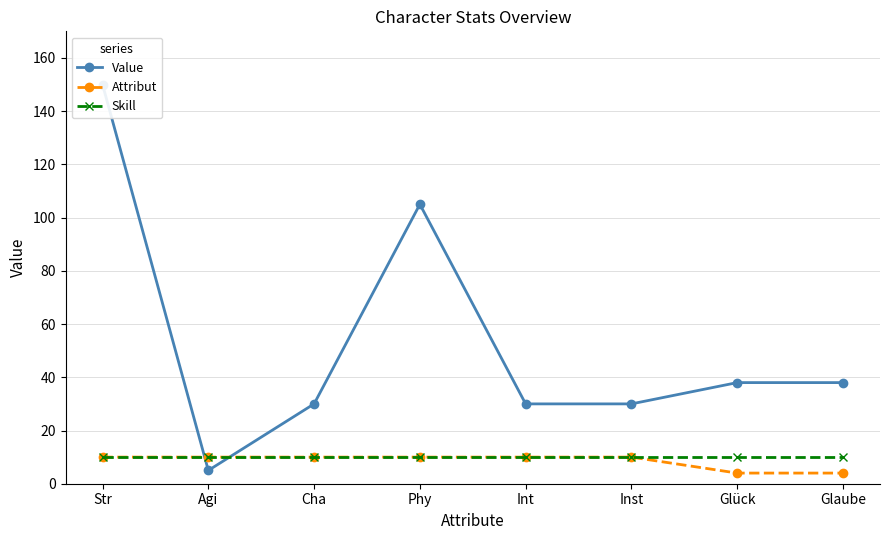

The value of Value at Glaube is 38. True or false?

True